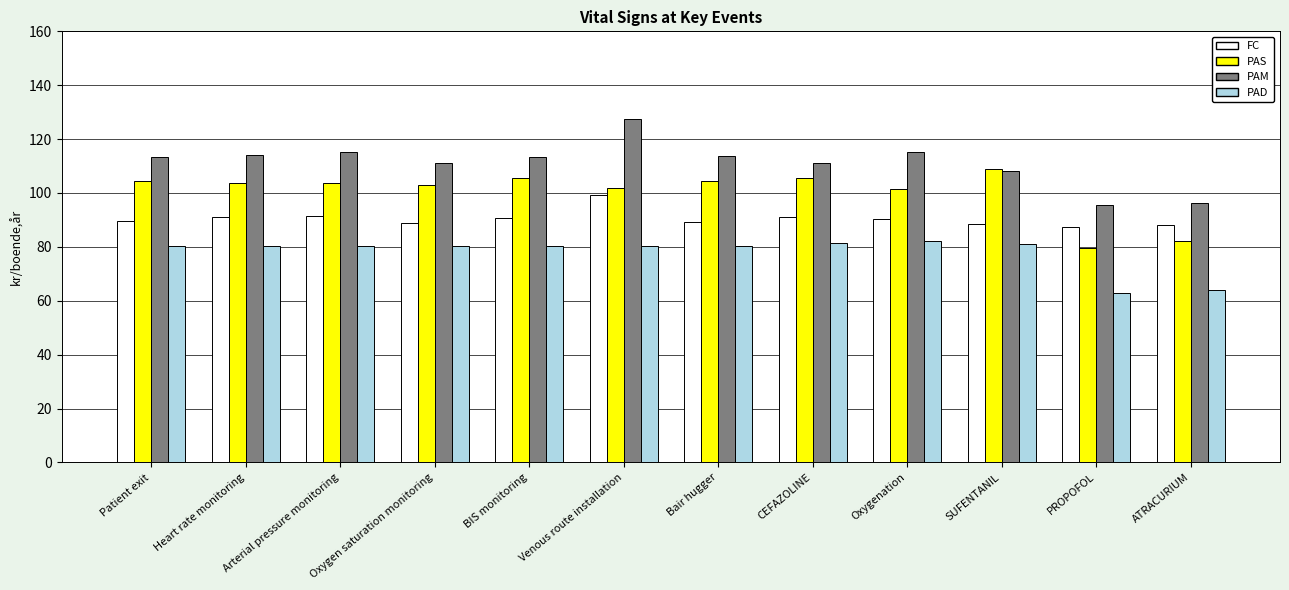

Rank the series by their maximum value, from lowest to highest.

PAD, FC, PAS, PAM